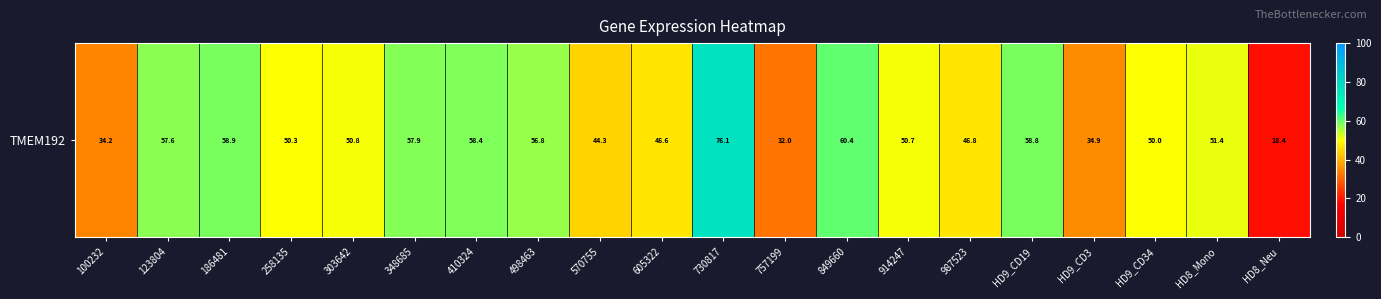

Reading left to right, transcribe all the data shown in this chart.

34.2	57.6	58.9	50.3	50.8	57.9	58.4	56.8	44.3	46.6	76.1	32.0	60.4	50.7	46.8	58.8	34.9	50.0	51.4	18.4